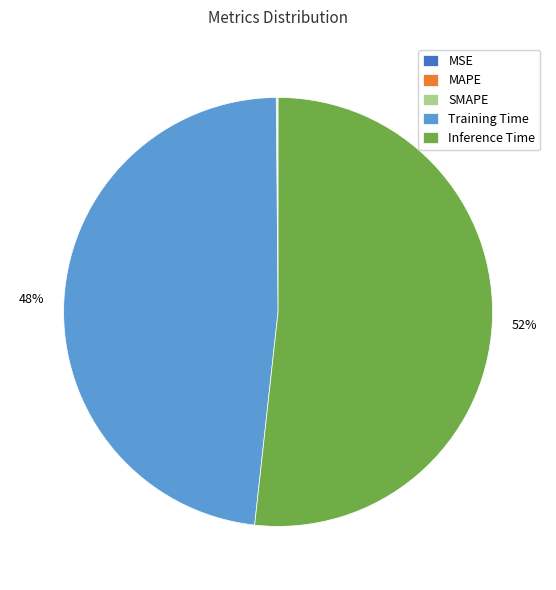

To the nearest percent, what percentage of the pie is Training Time?

48%